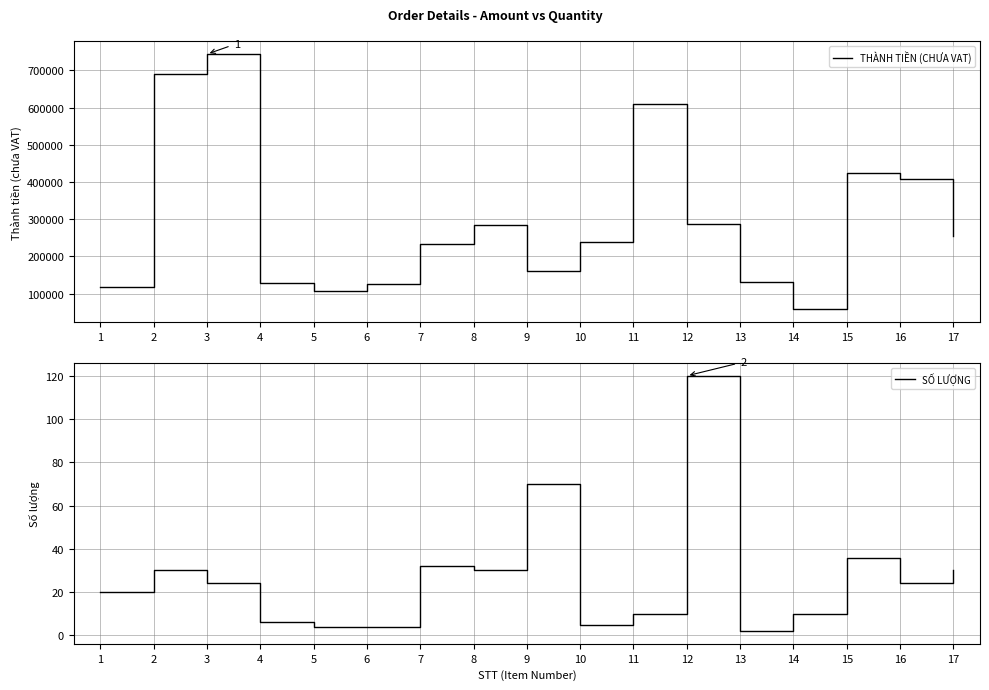

Is the value of THÀNH TIỀN (CHƯA VAT) at 8 greater than the value of SỐ LƯỢNG at 10?

Yes